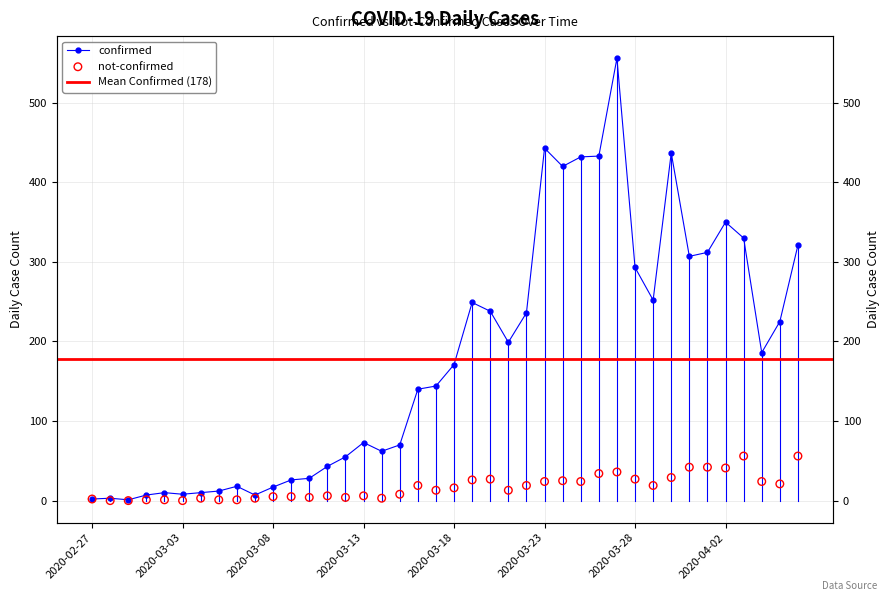

At how many categories does at least one series exceed 514?

1